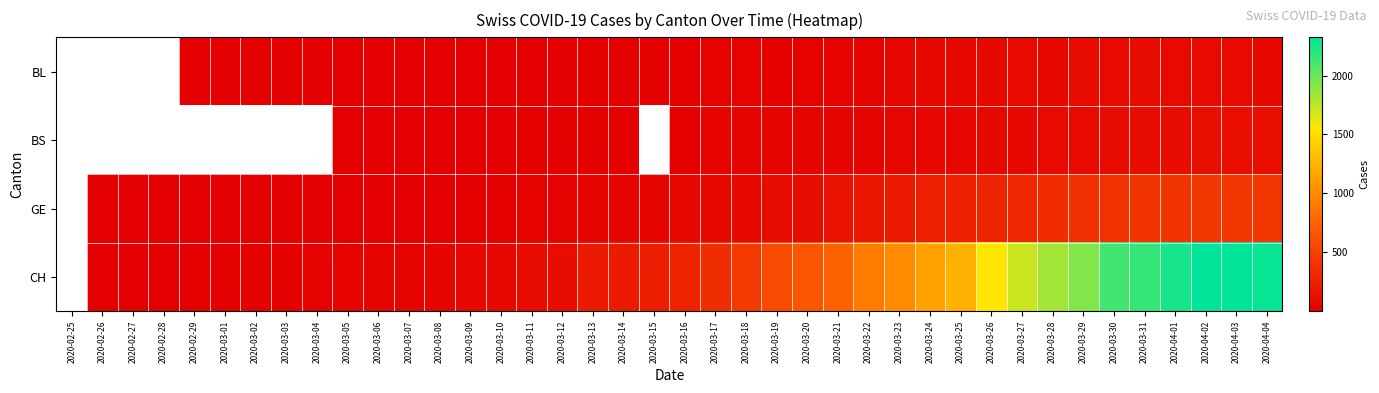

What is the total value across all series at 2020-03-08?

57.0